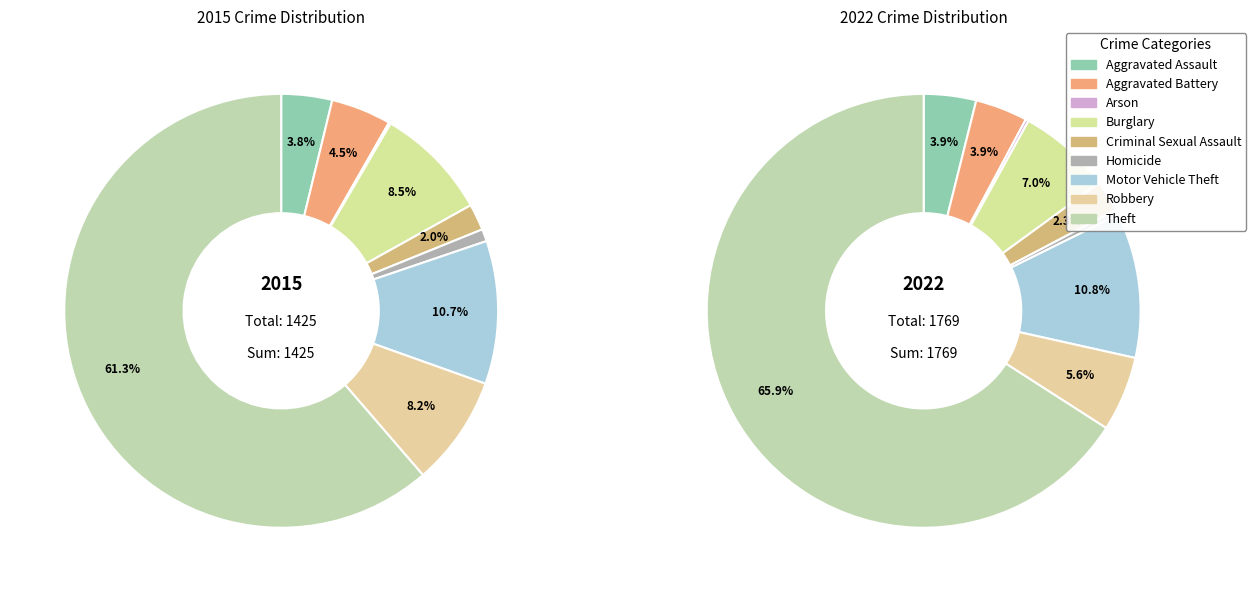

Is it true that Theft is 52% of the pie?

False